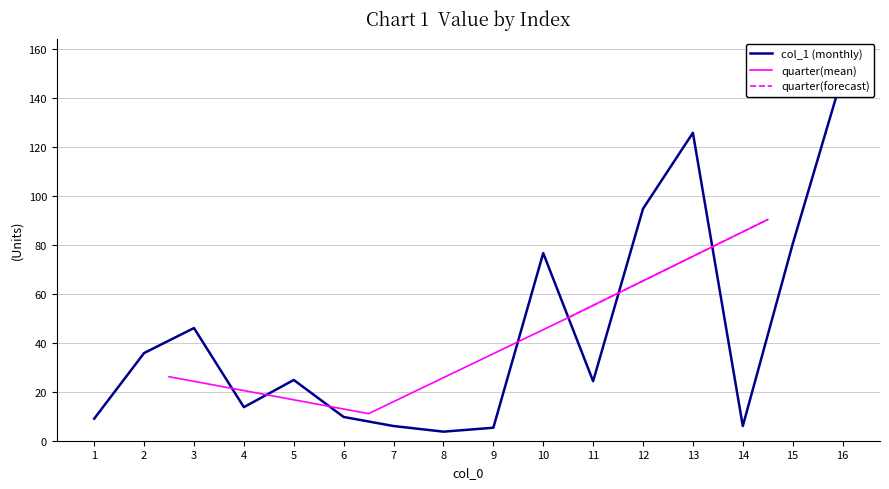

The value at 1 is 9.0. True or false?

True